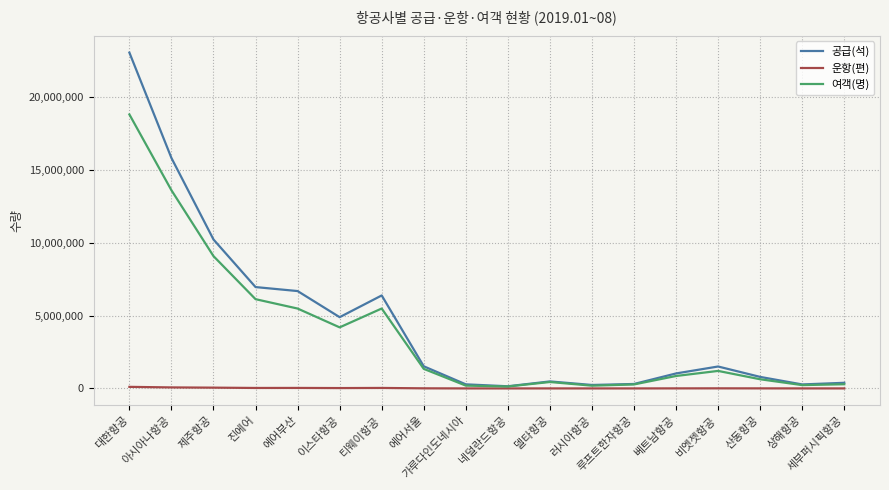

What is the greatest value displayed?

23024903